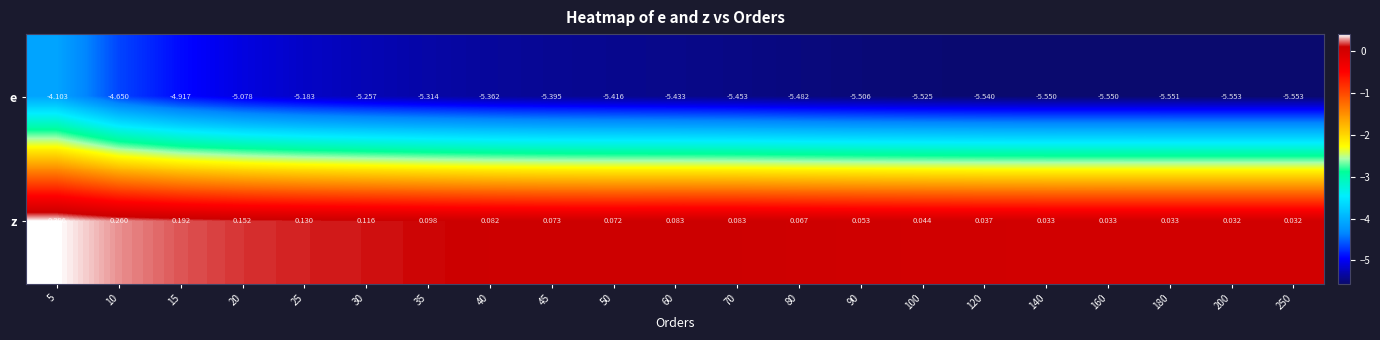

Which series has the largest range (max minus min)?

e